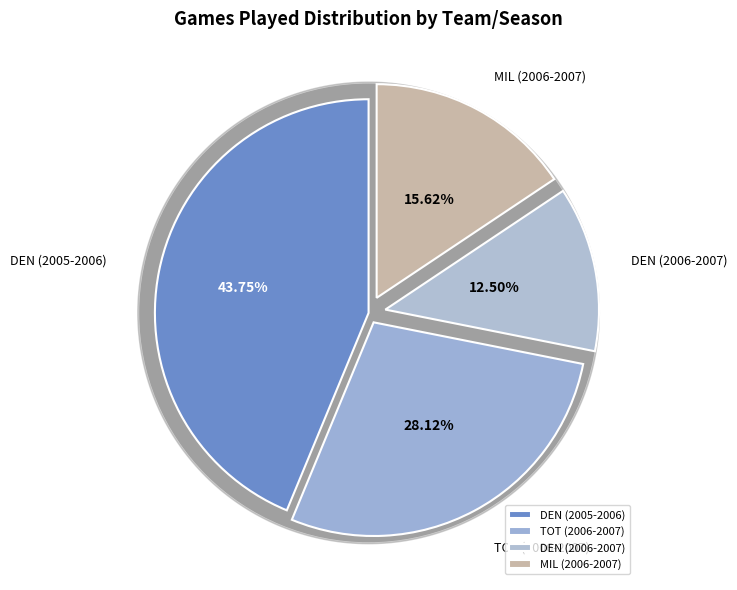

What percentage is the MIL (2006-2007) slice, to the nearest percent?

16%